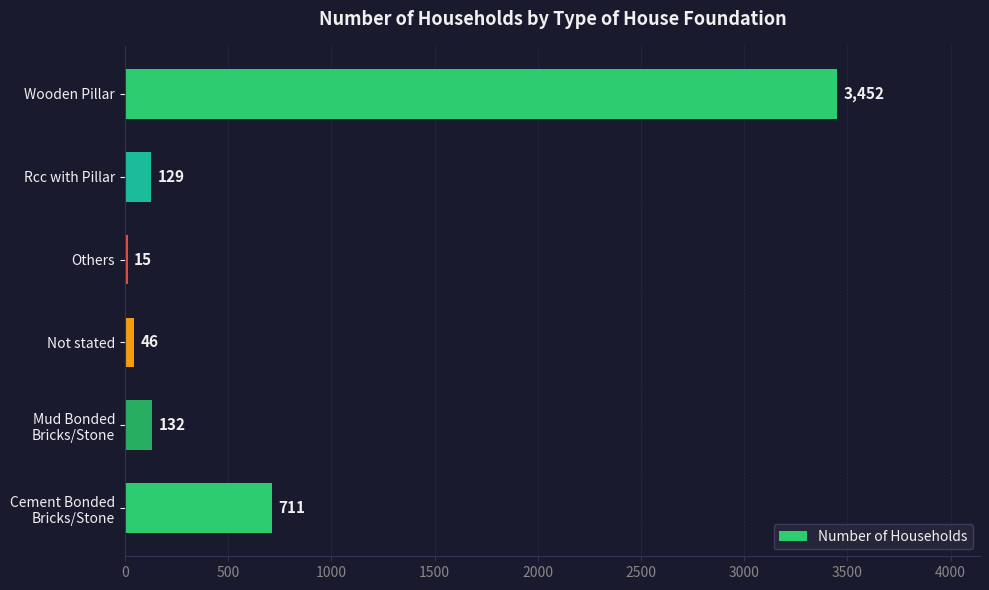

What is the minimum value shown in the chart?

15